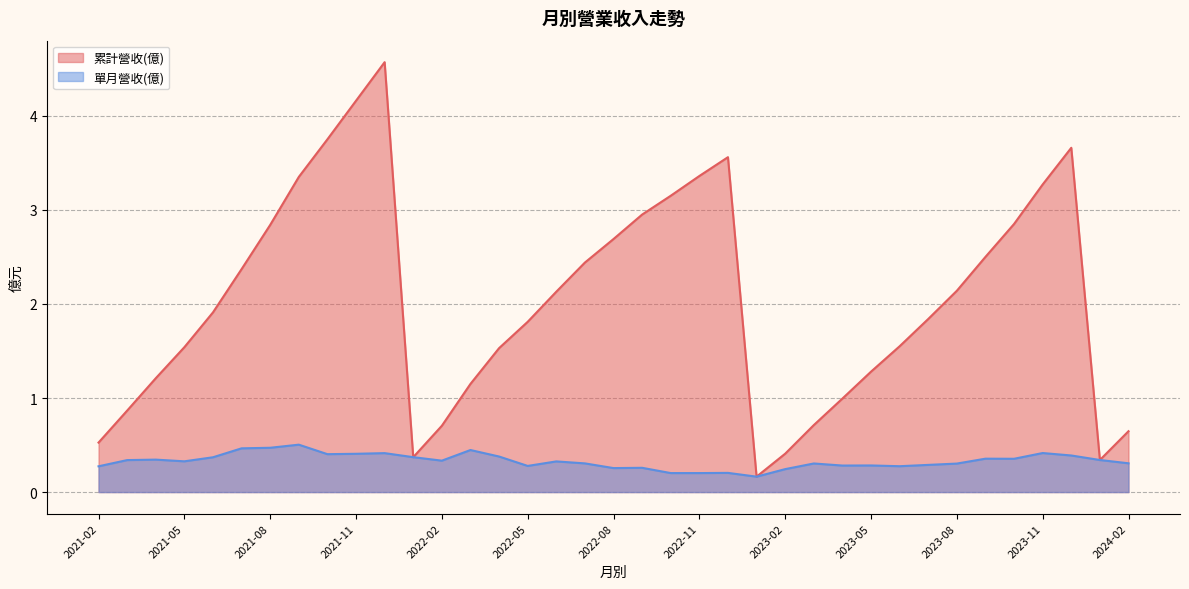

True or false: 累計營收(億) and 單月營收(億) intersect in this chart.

False